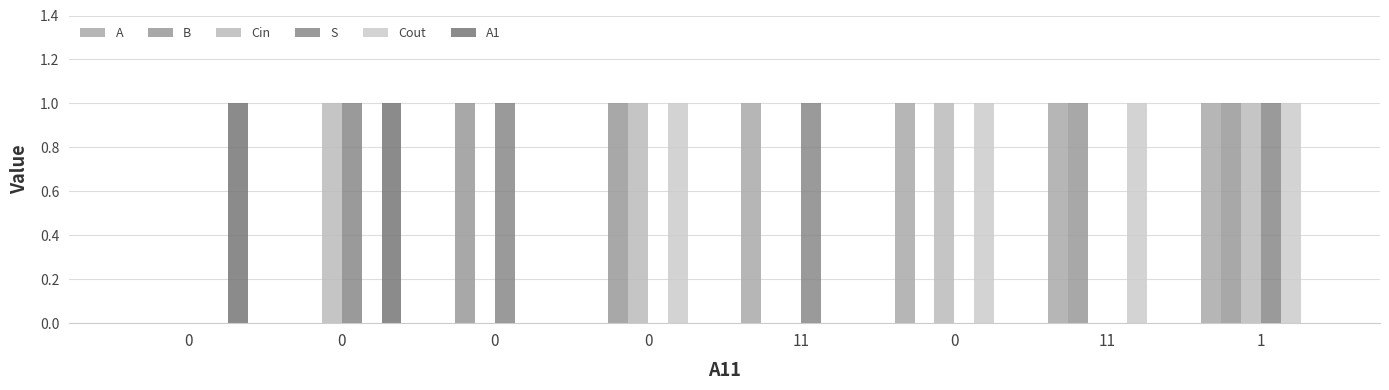

Count the number of data series in this chart.

6